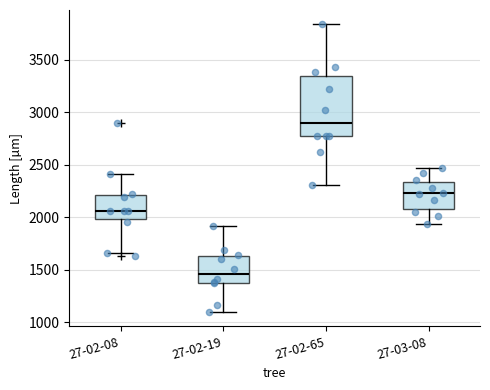

Reading left to right, read every box against the y-axis: the position of its median line, the range the box covers, and the ends of its whiskers. The values are not printed on the chart, so give them approximately, as read against the axis.

27-02-08: median 2050, box 2000 to 2200, whiskers 1650 to 2400
27-02-19: median 1450, box 1350 to 1650, whiskers 1100 to 1900
27-02-65: median 2900, box 2750 to 3350, whiskers 2300 to 3850
27-03-08: median 2250, box 2100 to 2350, whiskers 1950 to 2450